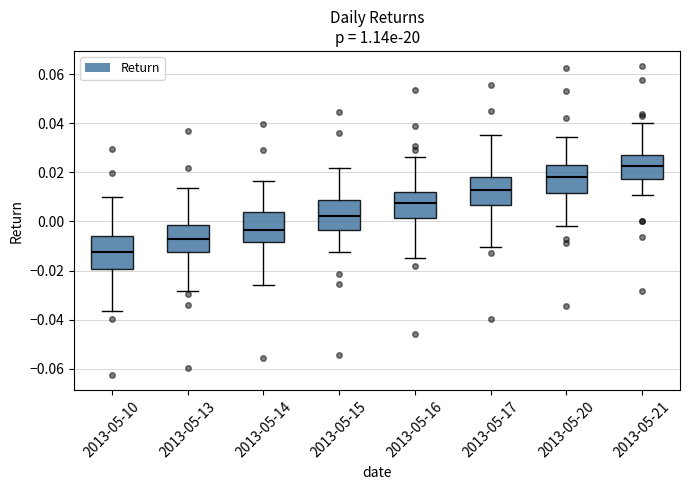

Reading left to right, read every box against the y-axis: the position of its median line, the range the box covers, and the ends of its whiskers. The values are not printed on the chart, so give them approximately, as read against the axis.

2013-05-10: median -0.012, box -0.020 to -0.006, whiskers -0.036 to 0.010
2013-05-13: median -0.008, box -0.012 to -0.002, whiskers -0.028 to 0.014
2013-05-14: median -0.004, box -0.008 to 0.004, whiskers -0.026 to 0.016
2013-05-15: median 0.002, box -0.004 to 0.008, whiskers -0.012 to 0.022
2013-05-16: median 0.008, box 0.002 to 0.012, whiskers -0.014 to 0.026
2013-05-17: median 0.012, box 0.006 to 0.018, whiskers -0.010 to 0.036
2013-05-20: median 0.018, box 0.012 to 0.024, whiskers -0.002 to 0.034
2013-05-21: median 0.022, box 0.018 to 0.028, whiskers 0.010 to 0.040